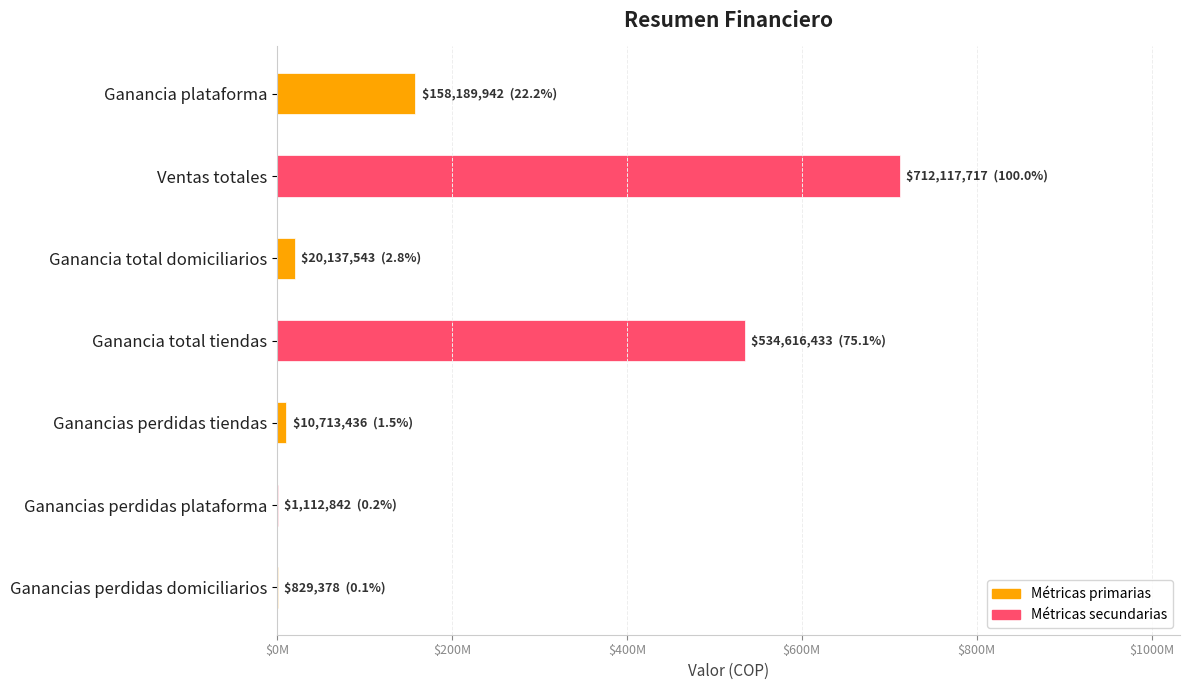

What is the smallest value displayed?

829377.9